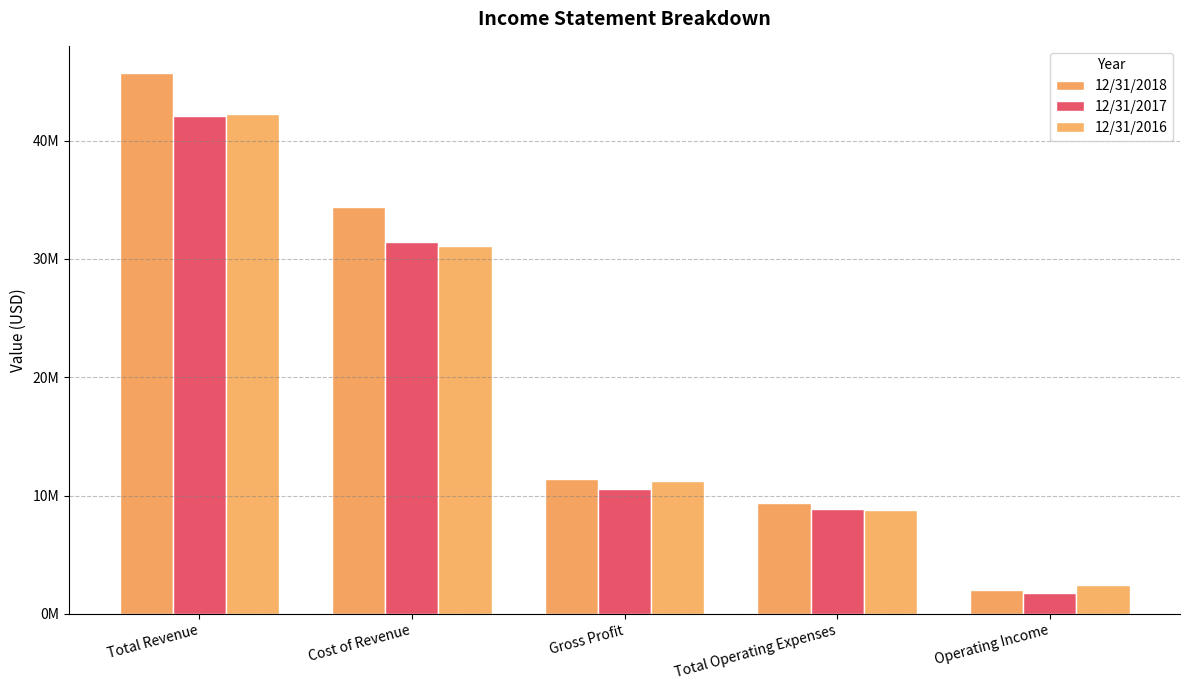

Count the number of data series in this chart.

3